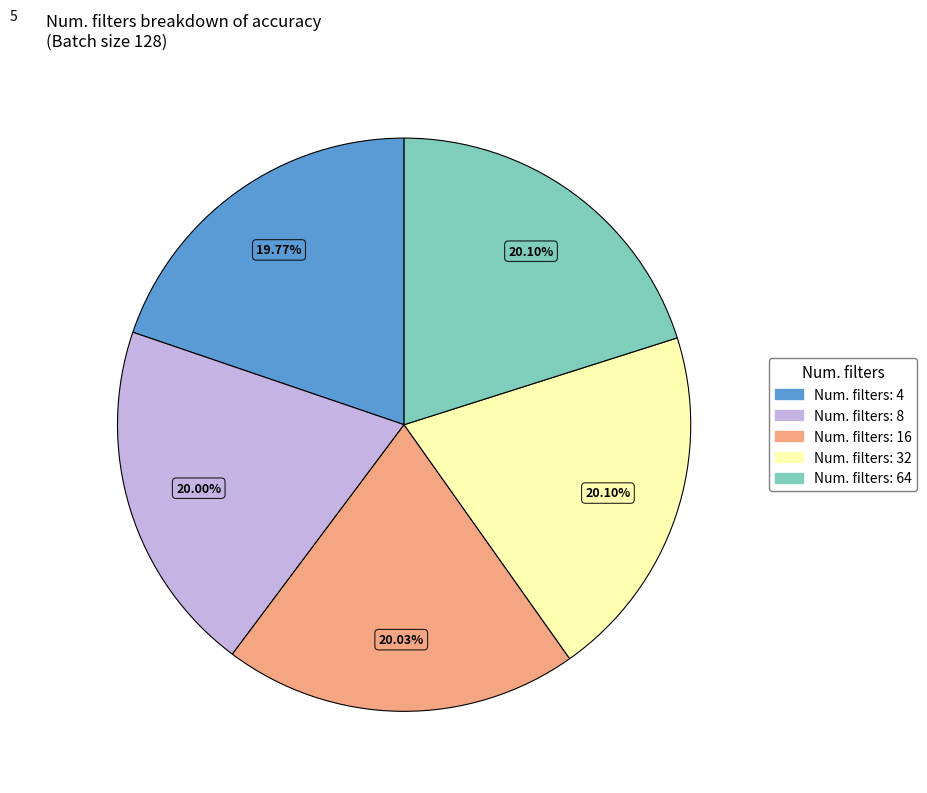

To the nearest percent, what is the average slice percentage?

20%